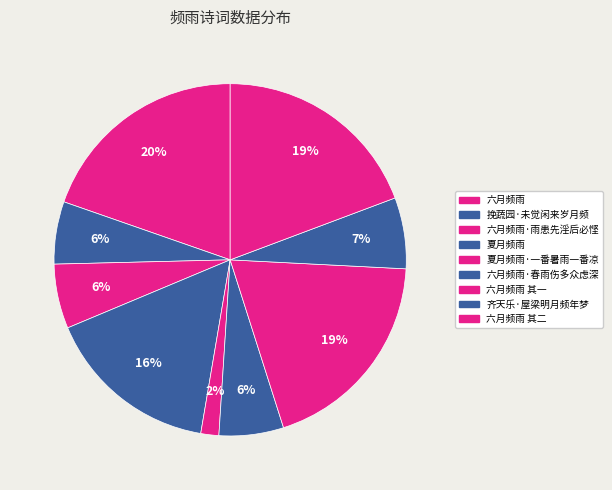

To the nearest percent, what percentage of the pie is 六月频雨·雨患先淫后必悭?

6%